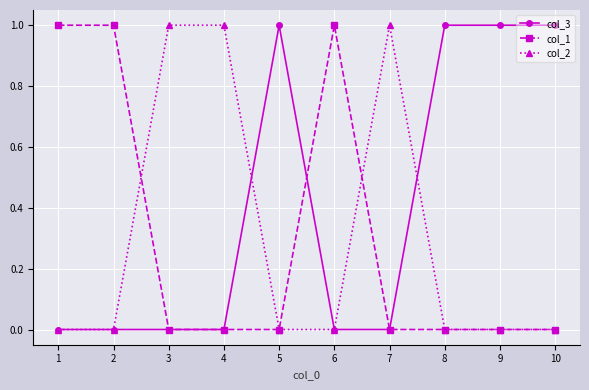

Reading right to left, what are all the values shown in this chart?

col_3: 1	1	1	0	0	1	0	0	0	0
col_1: 0	0	0	0	1	0	0	0	1	1
col_2: 0	0	0	1	0	0	1	1	0	0